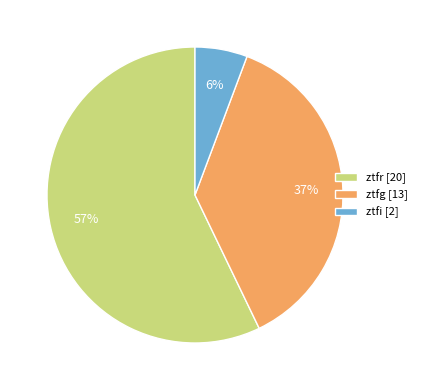

Rank the categories by value from highest to lowest.

ztfr, ztfg, ztfi